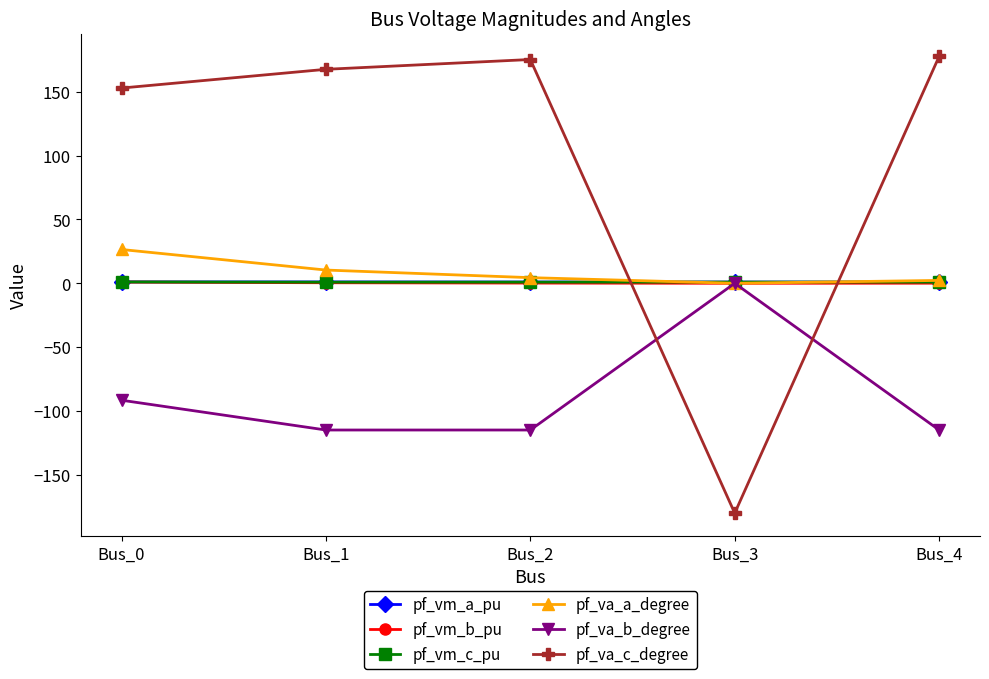

Which series has the largest range (max minus min)?

pf_va_c_degree